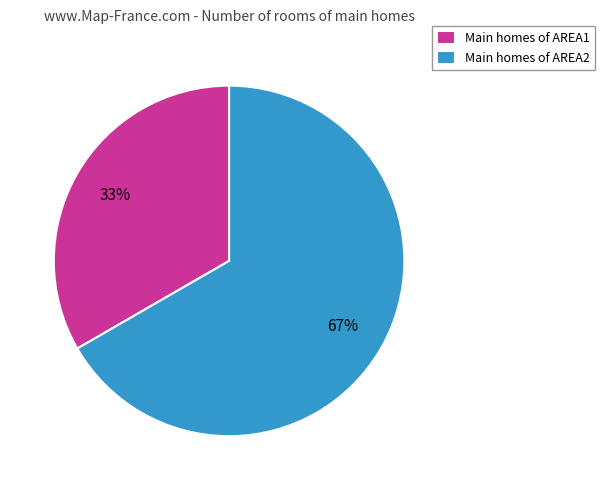

The Main homes of AREA2 slice represents 54% of the pie. True or false?

False